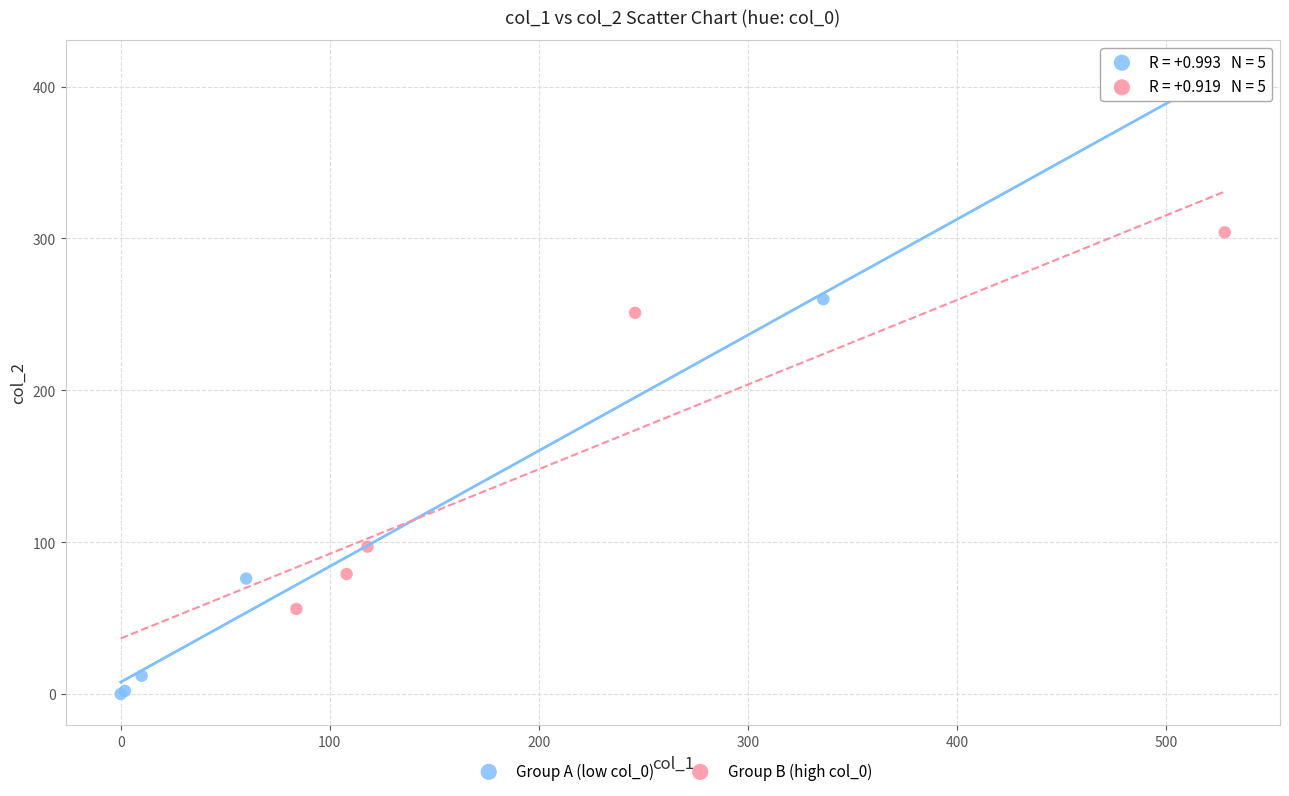

Which series reaches the minimum Y coordinate?

Group A (low col_0)